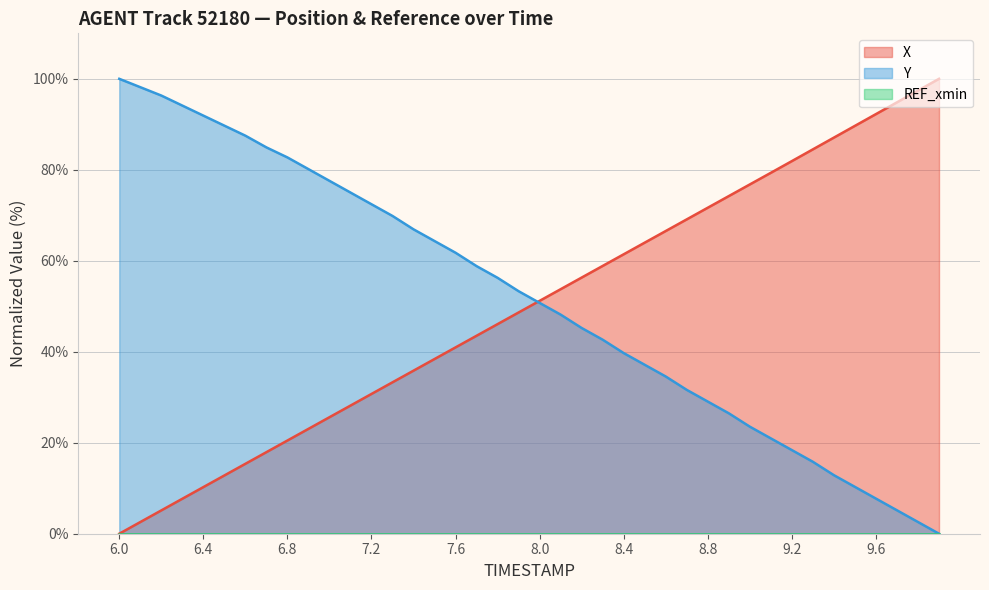

Is it true that Y equals 61.8 at 7.6?

True